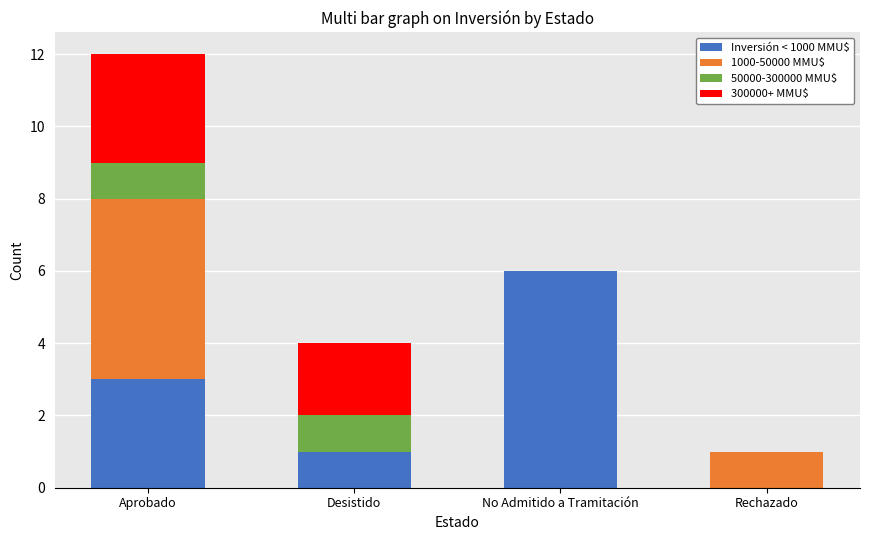

Reading right to left, list the values for the Inversión < 1000 MMU$ series.

Rechazado=0	No Admitido a Tramitación=6	Desistido=1	Aprobado=3